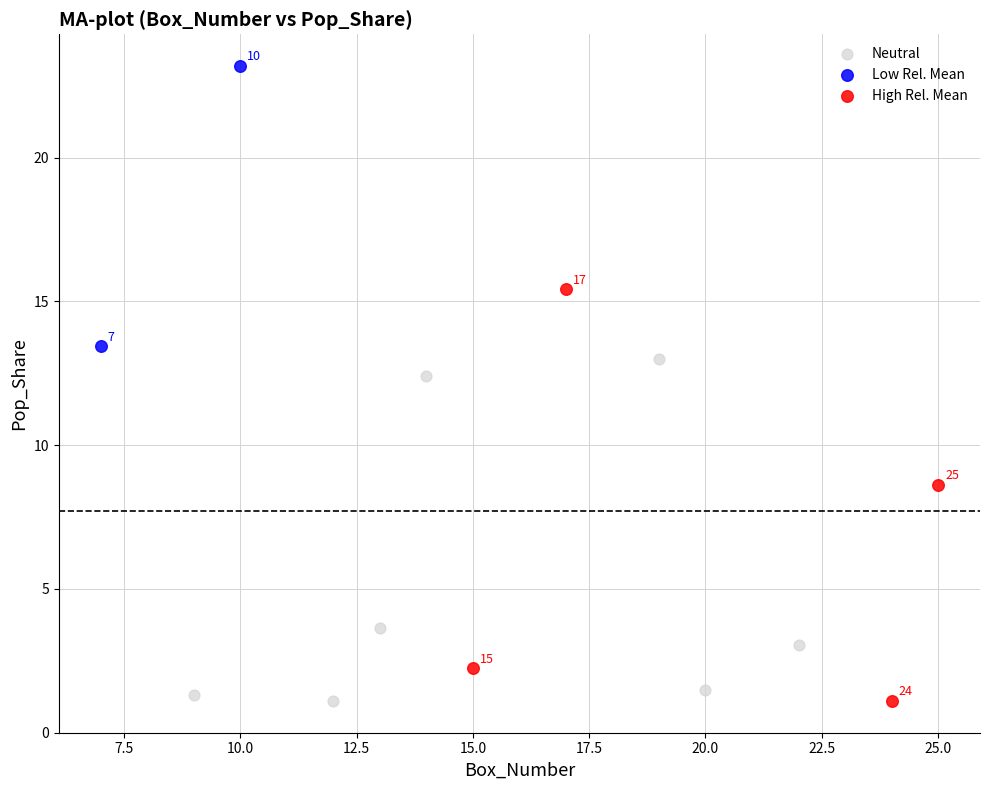

Which series reaches the maximum Y coordinate?

Low Rel. Mean